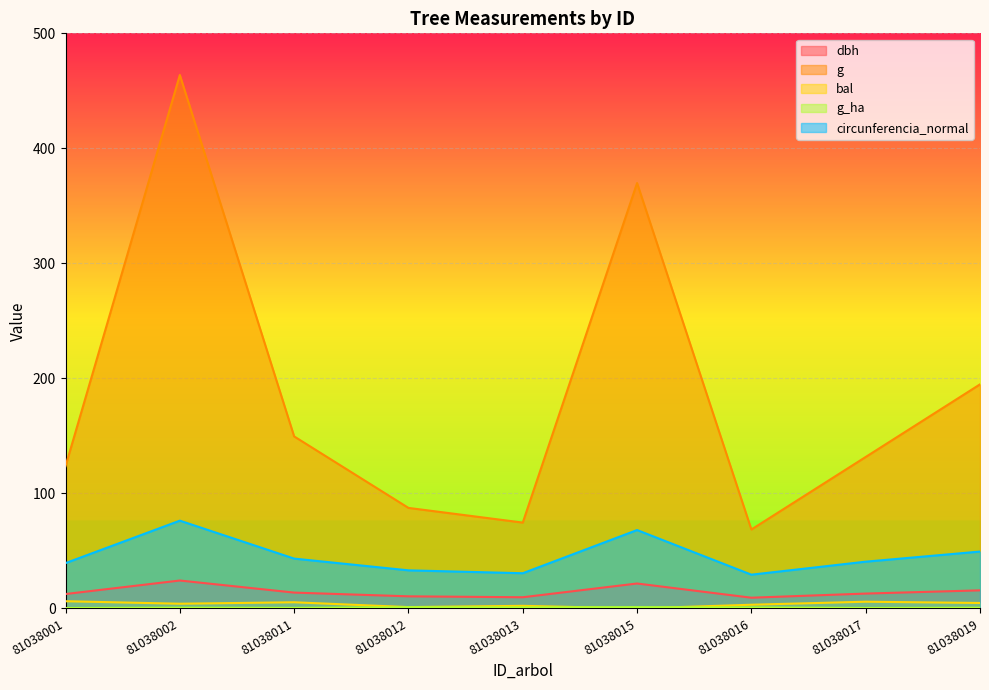

Reading right to left, transcribe all the data shown in this chart.

dbh: 81038019=15.8	81038017=12.9	81038016=9.3	81038015=21.7	81038013=9.8	81038012=10.6	81038011=13.8	81038002=24.3	81038001=12.6
g: 81038019=194.8	81038017=131.7	81038016=68.7	81038015=369.8	81038013=74.7	81038012=87.4	81038011=149.6	81038002=463.8	81038001=123.7
bal: 81038019=4.8	81038017=5.9	81038016=3.2	81038015=0.0	81038013=2.3	81038012=1.2	81038011=5.4	81038002=4.1	81038001=6.3
g_ha: 81038019=0.6	81038017=0.4	81038016=0.9	81038015=1.2	81038013=0.9	81038012=1.1	81038011=0.5	81038002=0.7	81038001=0.4
circunferencia_normal: 81038019=49.5	81038017=40.7	81038016=29.4	81038015=68.2	81038013=30.6	81038012=33.1	81038011=43.4	81038002=76.3	81038001=39.4